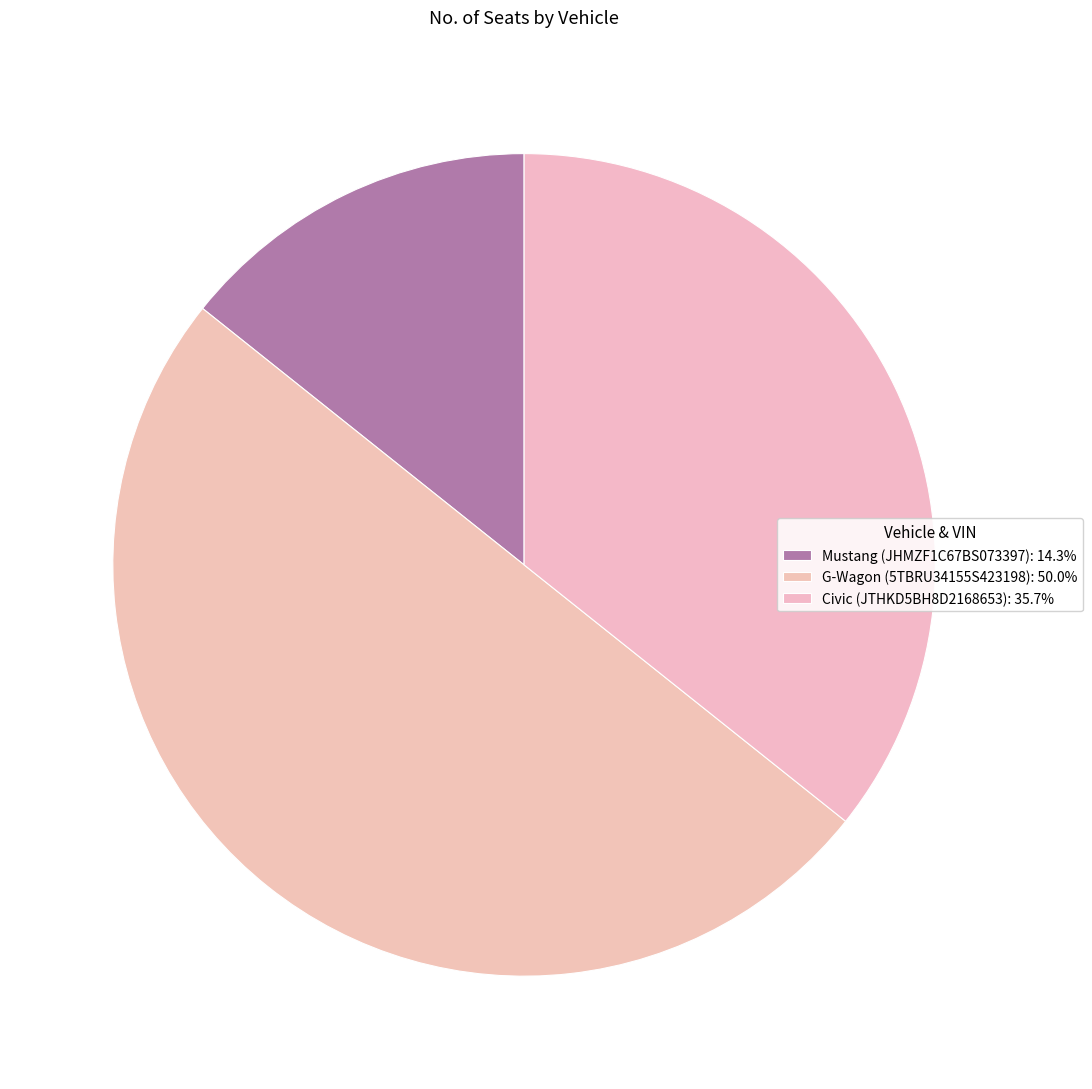

Do Mustang (JHMZF1C67BS073397) and Civic (JTHKD5BH8D2168653) together represent more than half of the pie?

No